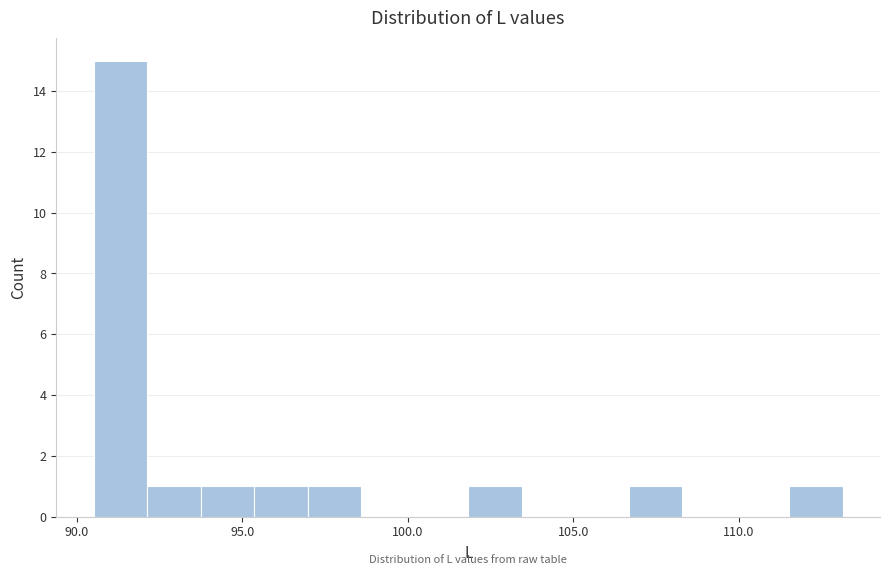

Around what value on the x-axis is the tallest bar? Give the approximate position of its centre, as read against the axis.

91.5